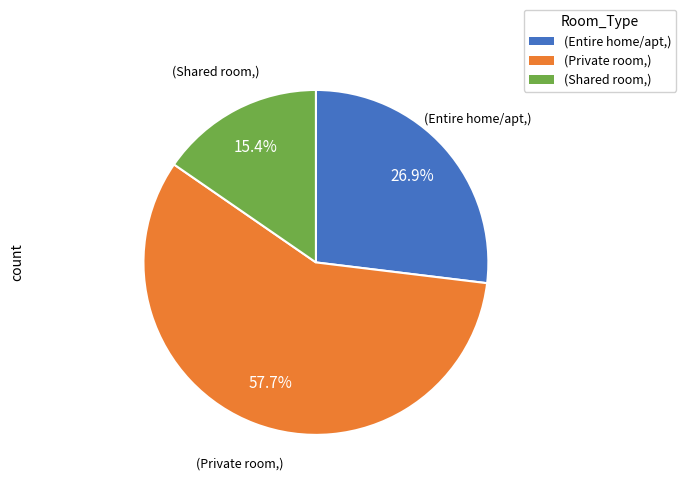

Is there any slice that represents more than half of the pie?

Yes